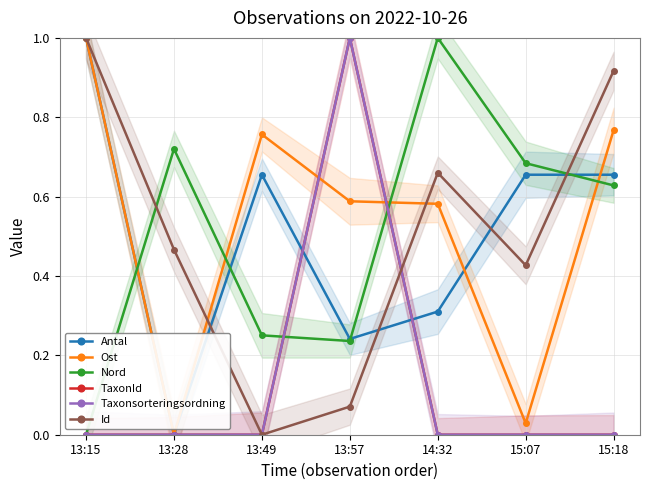

Which category has the lowest value in the Taxonsorteringsordning series?

13:15